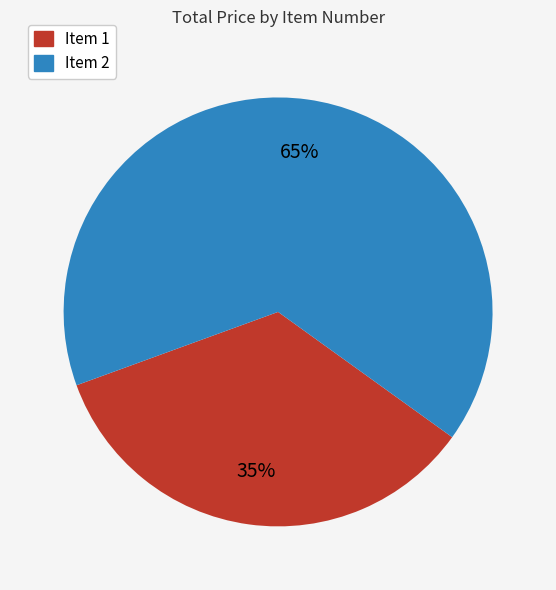

How many slices are in this pie chart?

2